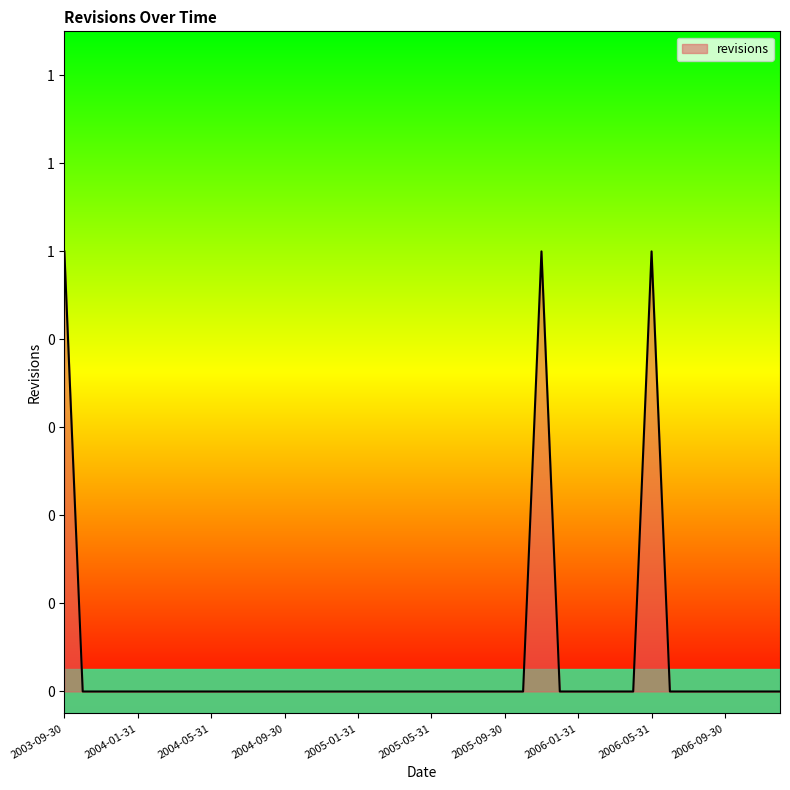

Where is the first local maximum?

2005-11-30